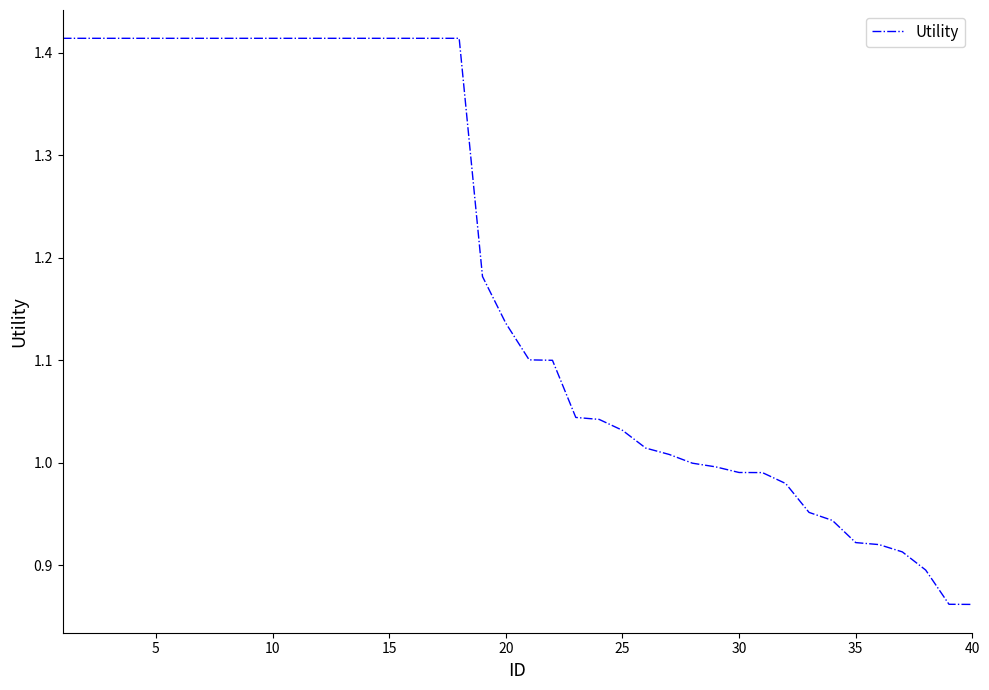

How many lines are shown in the chart?

1